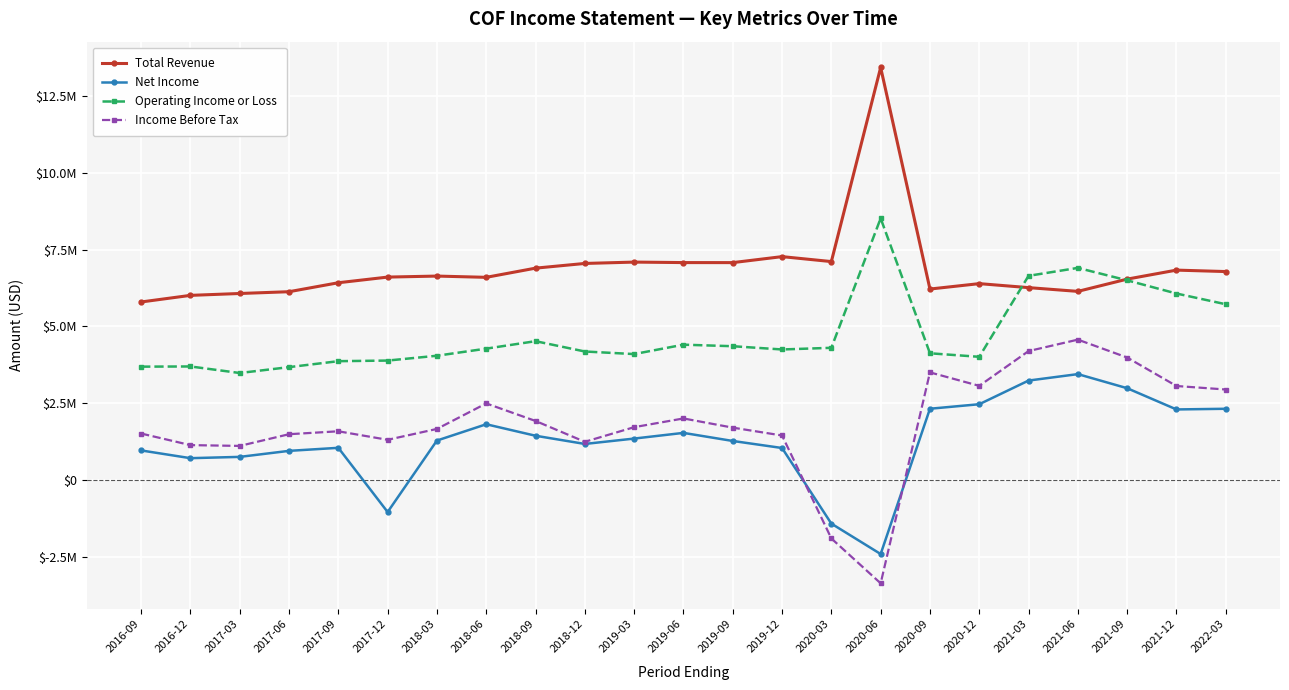

True or false: Total Revenue and Income Before Tax cross at least once.

False